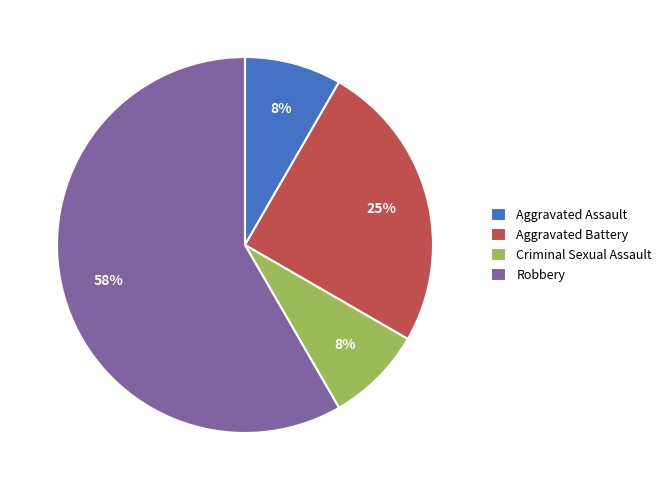

Which has a higher value, Aggravated Assault or Robbery?

Robbery